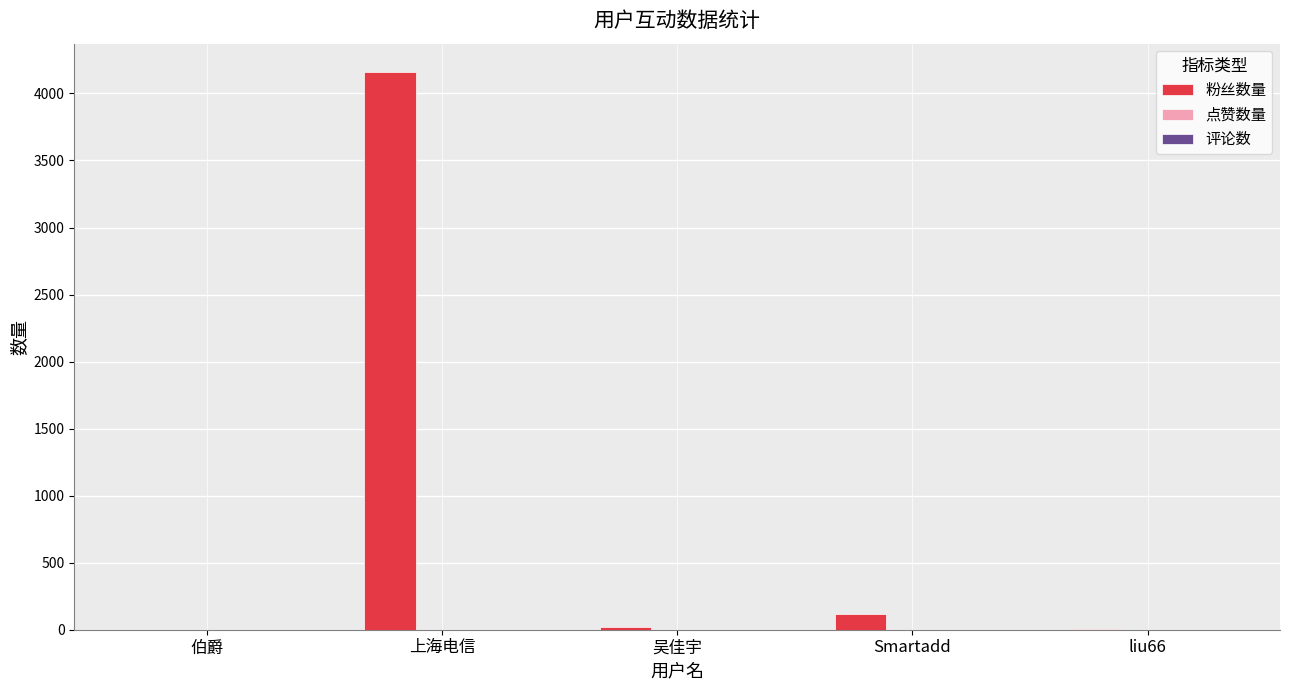

Which category has the highest value across all series?

上海电信